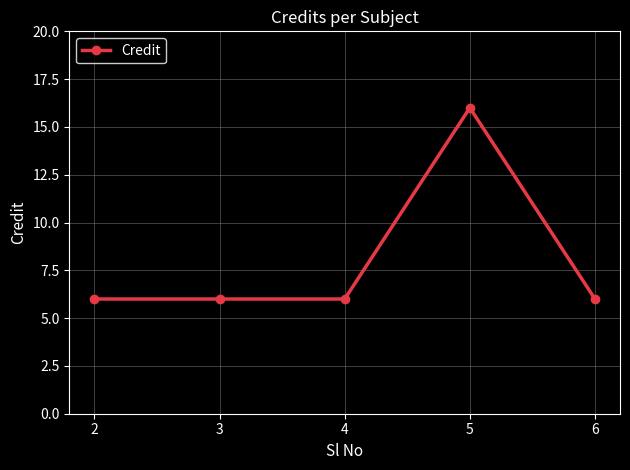

The value at 6 is 6. True or false?

True